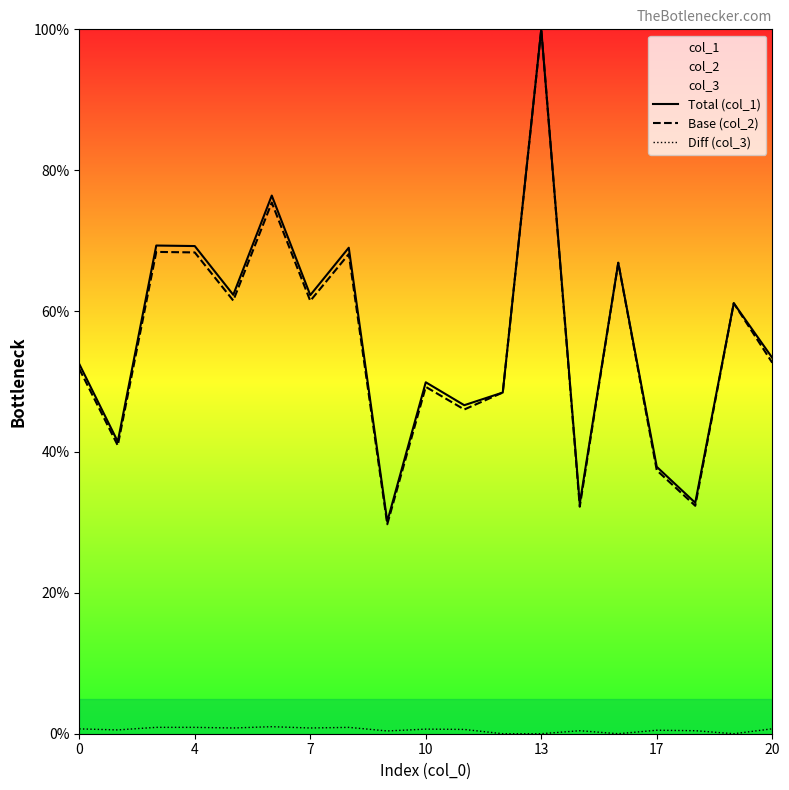

At which label does Total (col_1) reach its peak?

13